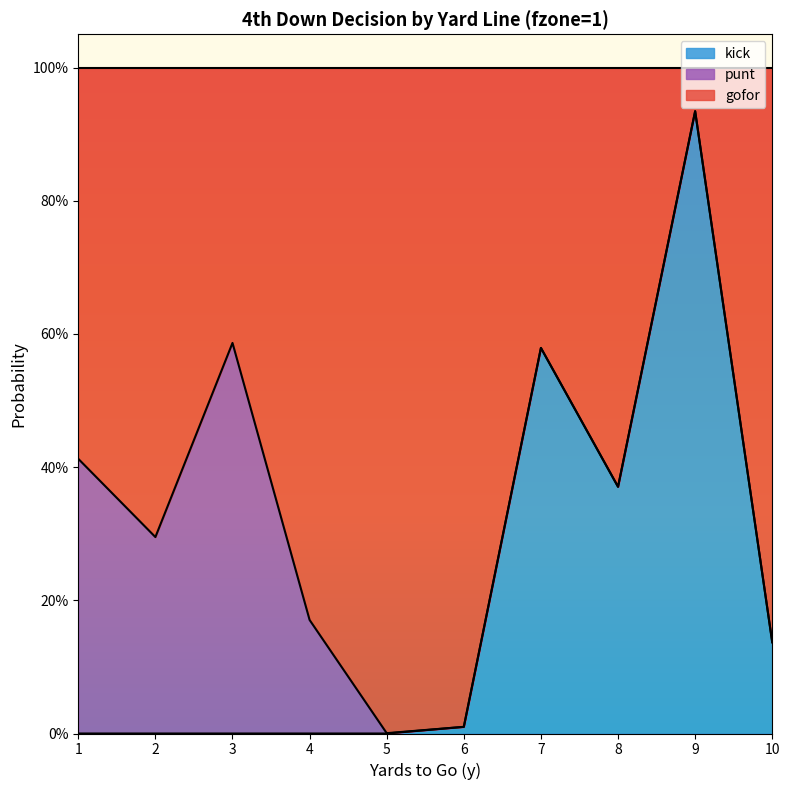

The value of kick at 8 is 0.4. True or false?

True